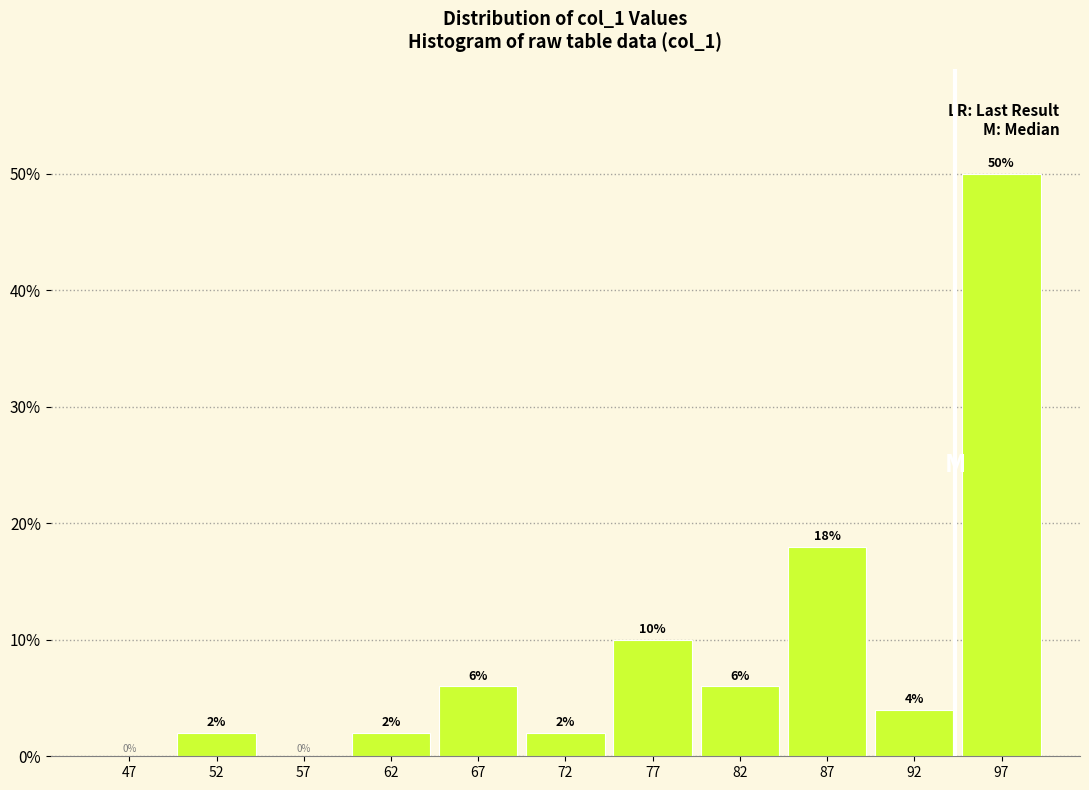

Reading left to right, list every bar in this chart as the range it spans on the x-axis followed by its height.

45 to 50: 0
50 to 55: 2
55 to 60: 0
60 to 65: 2
65 to 70: 6
70 to 75: 2
75 to 80: 10
80 to 85: 6
85 to 90: 18
90 to 95: 4
95 to 100: 50